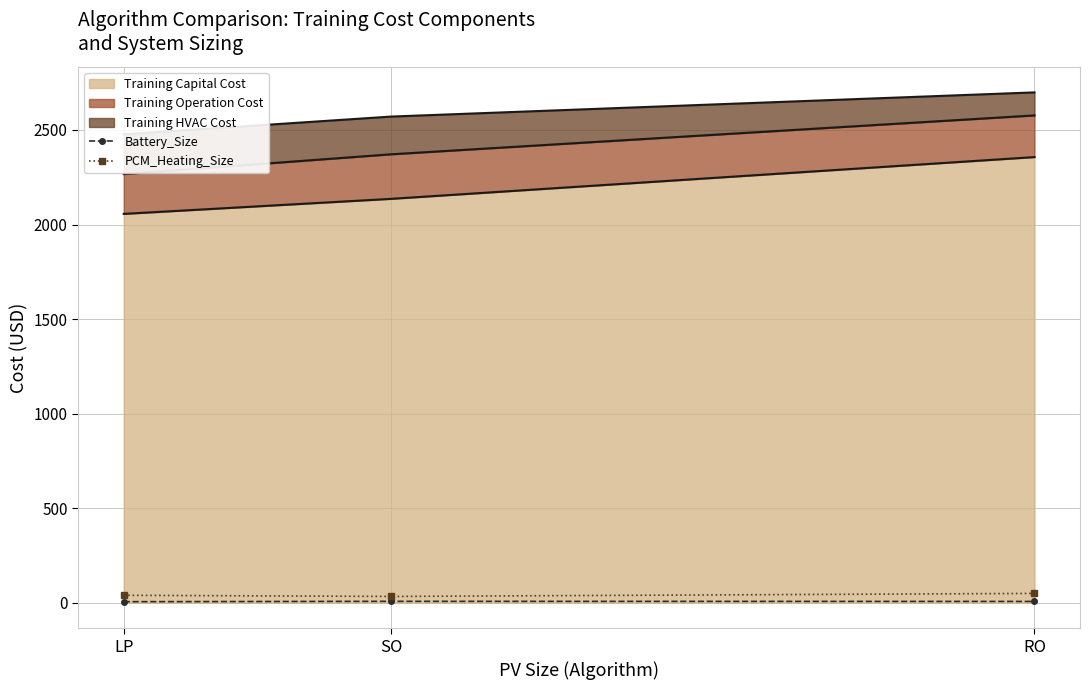

True or false: Battery_Size has a value of 4.9 at SO.

False